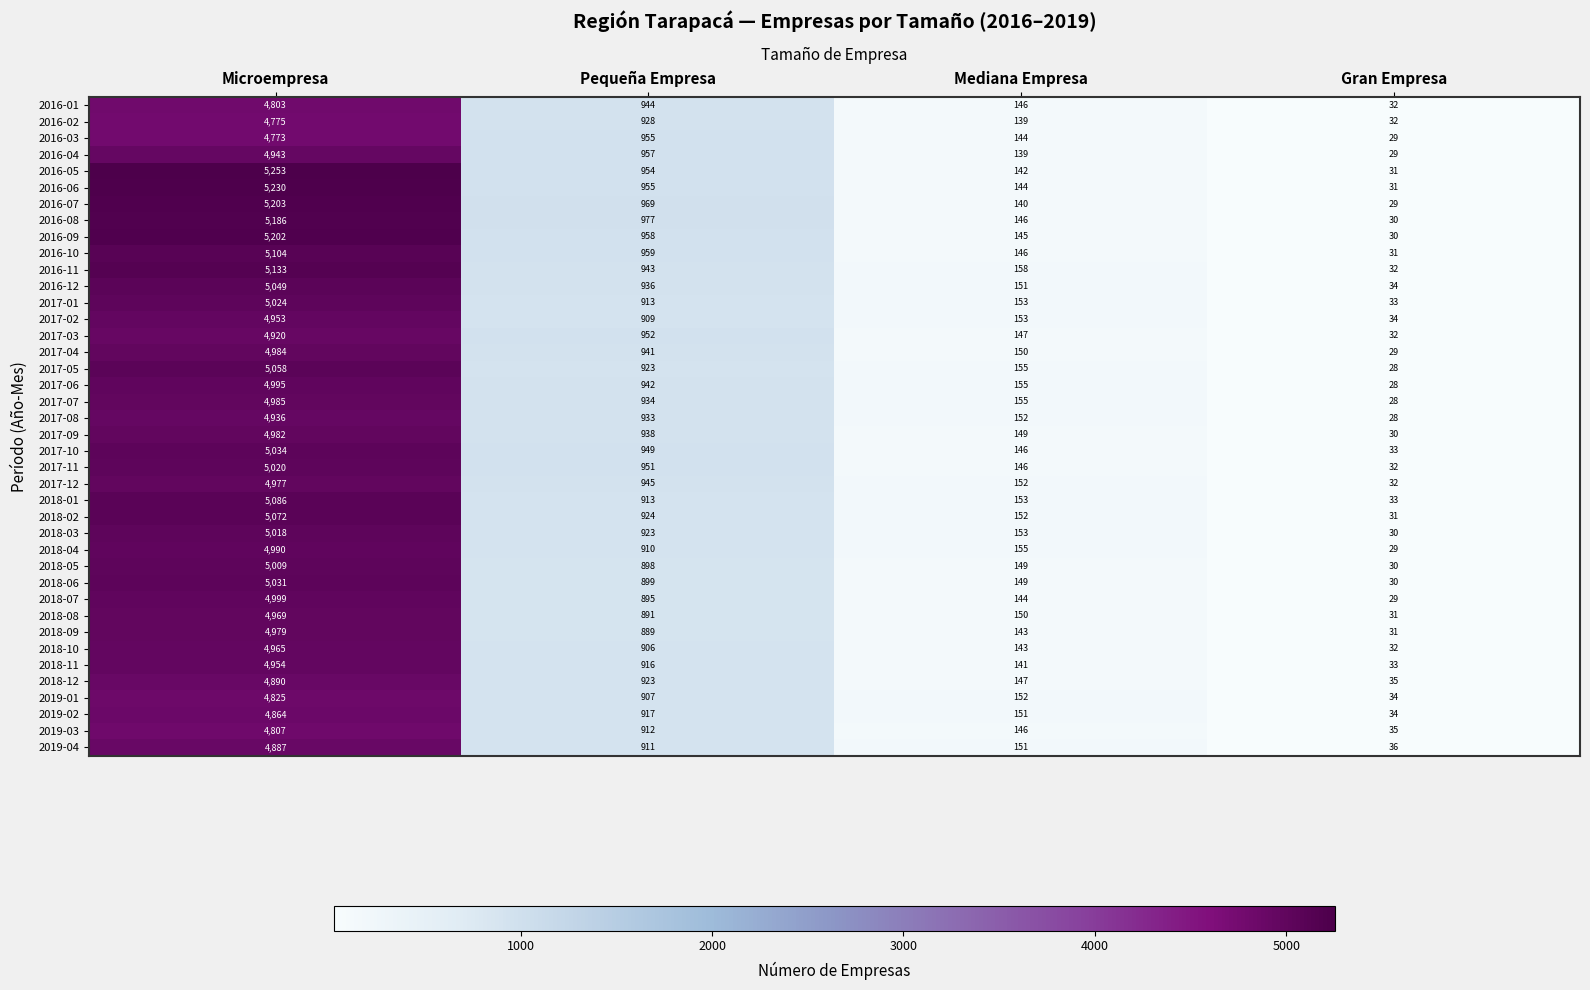

Which label corresponds to the largest value in the chart?

Microempresa